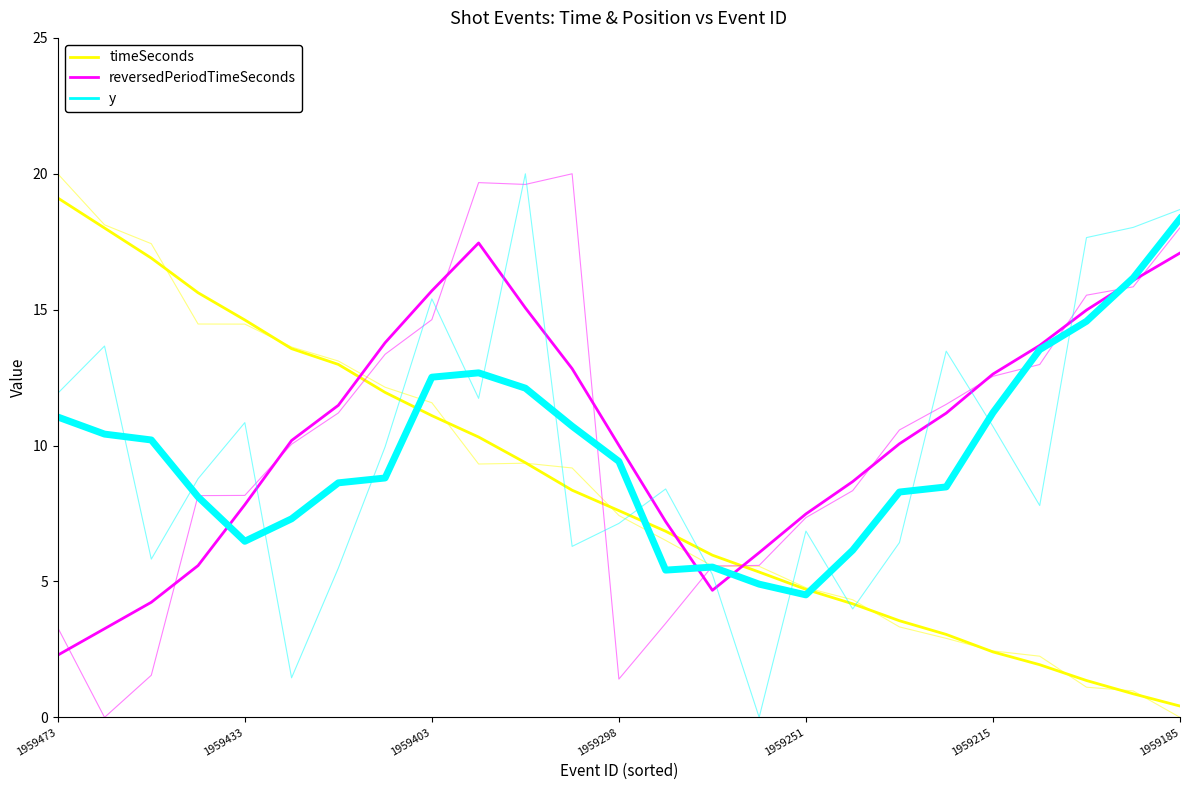

Which label corresponds to the largest value in the chart?

1959473